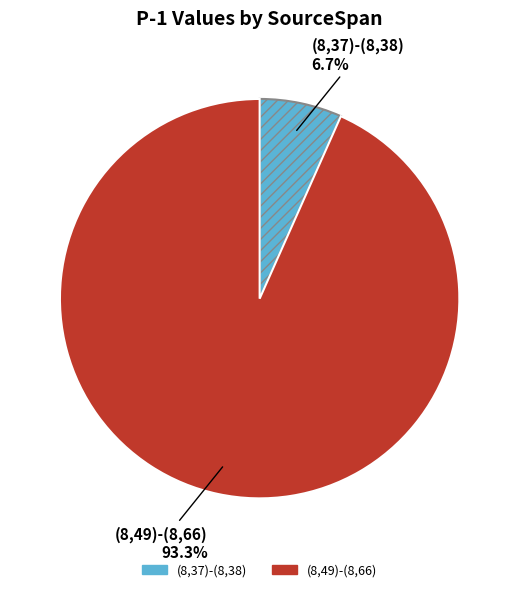

What percentage is the (8,49)-(8,66) slice, to the nearest percent?

93%